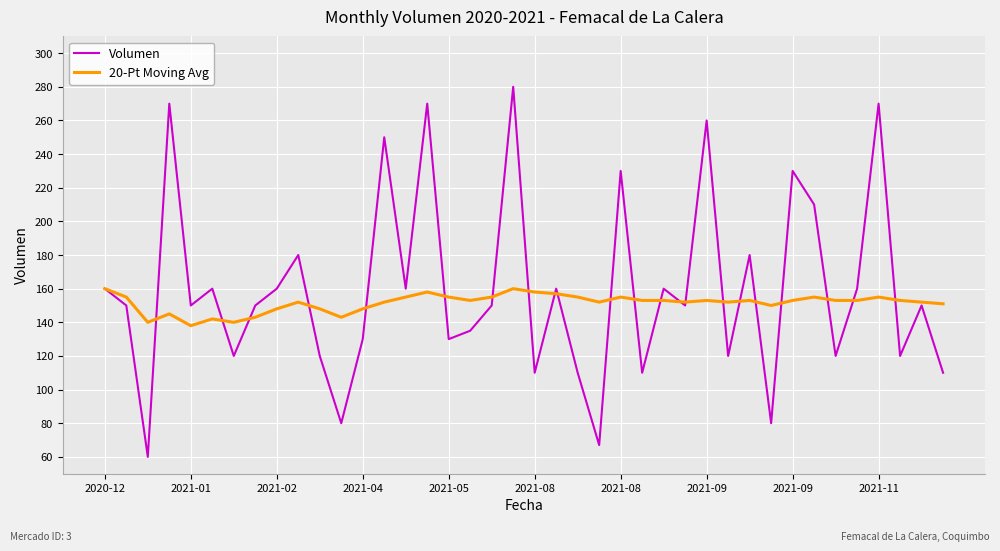

Which series has the largest range (max minus min)?

Volumen